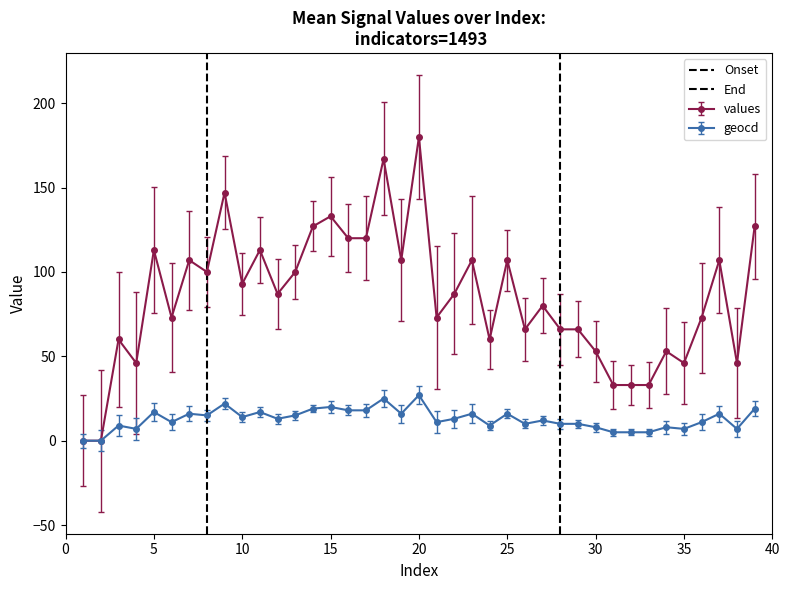

True or false: geocd has more than 0 points higher than both neighbors.

True